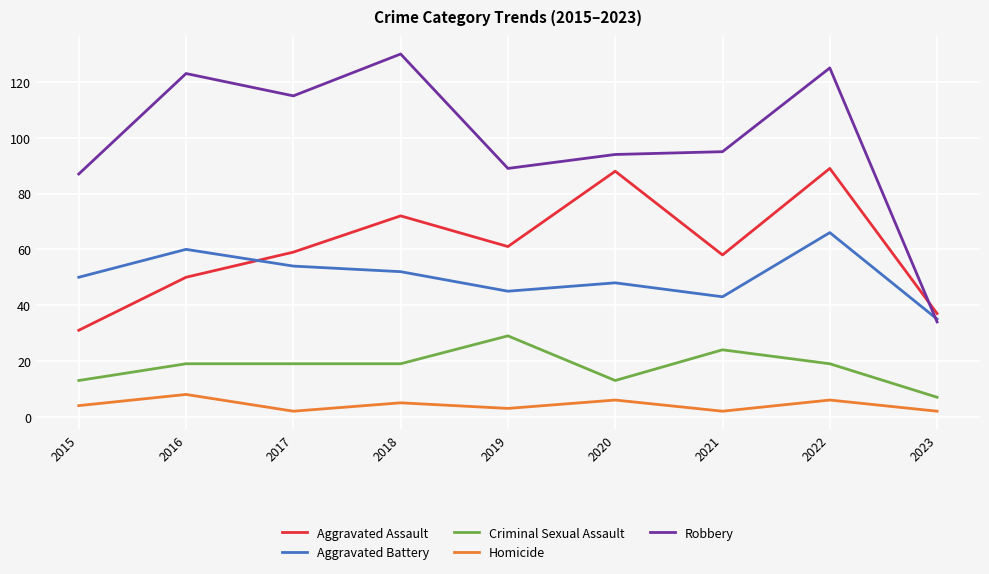

Read the Aggravated Assault value at 2015.

31